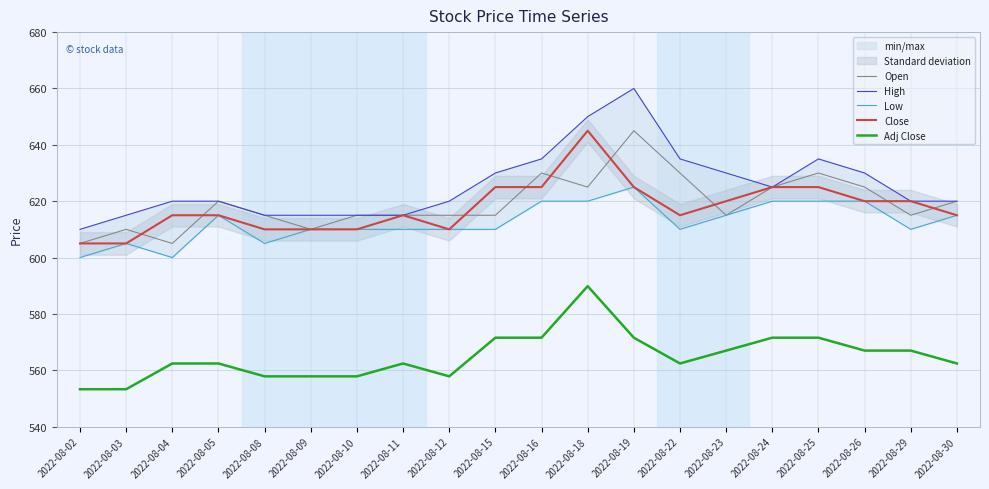

What value does the Close series have at 2022-08-16?

625.0